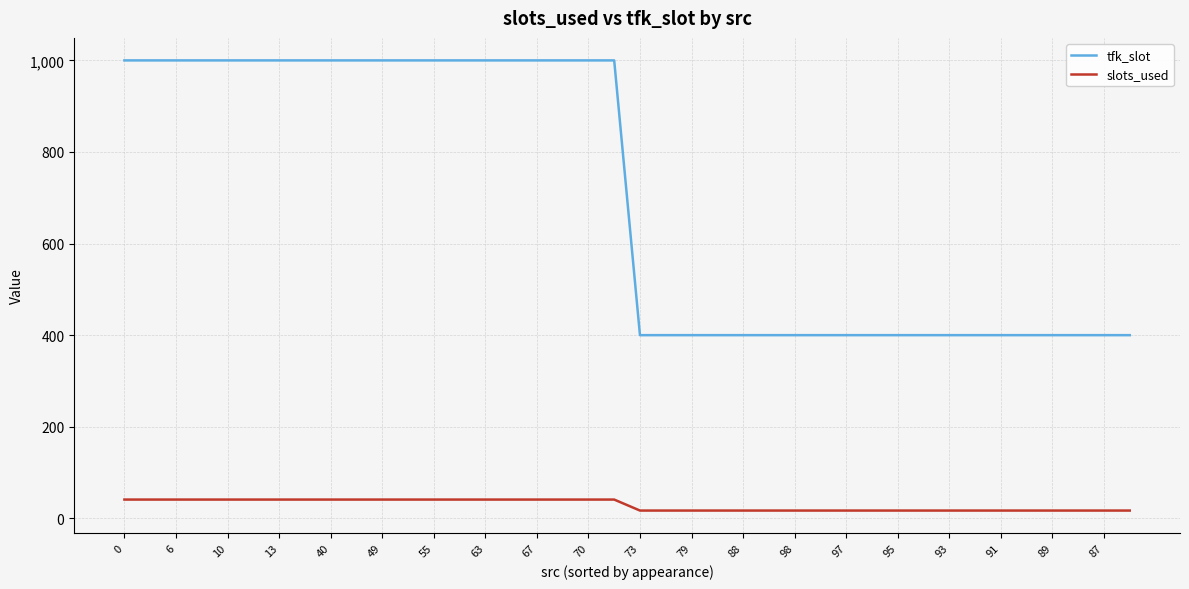

Which series has the widest spread of values?

tfk_slot